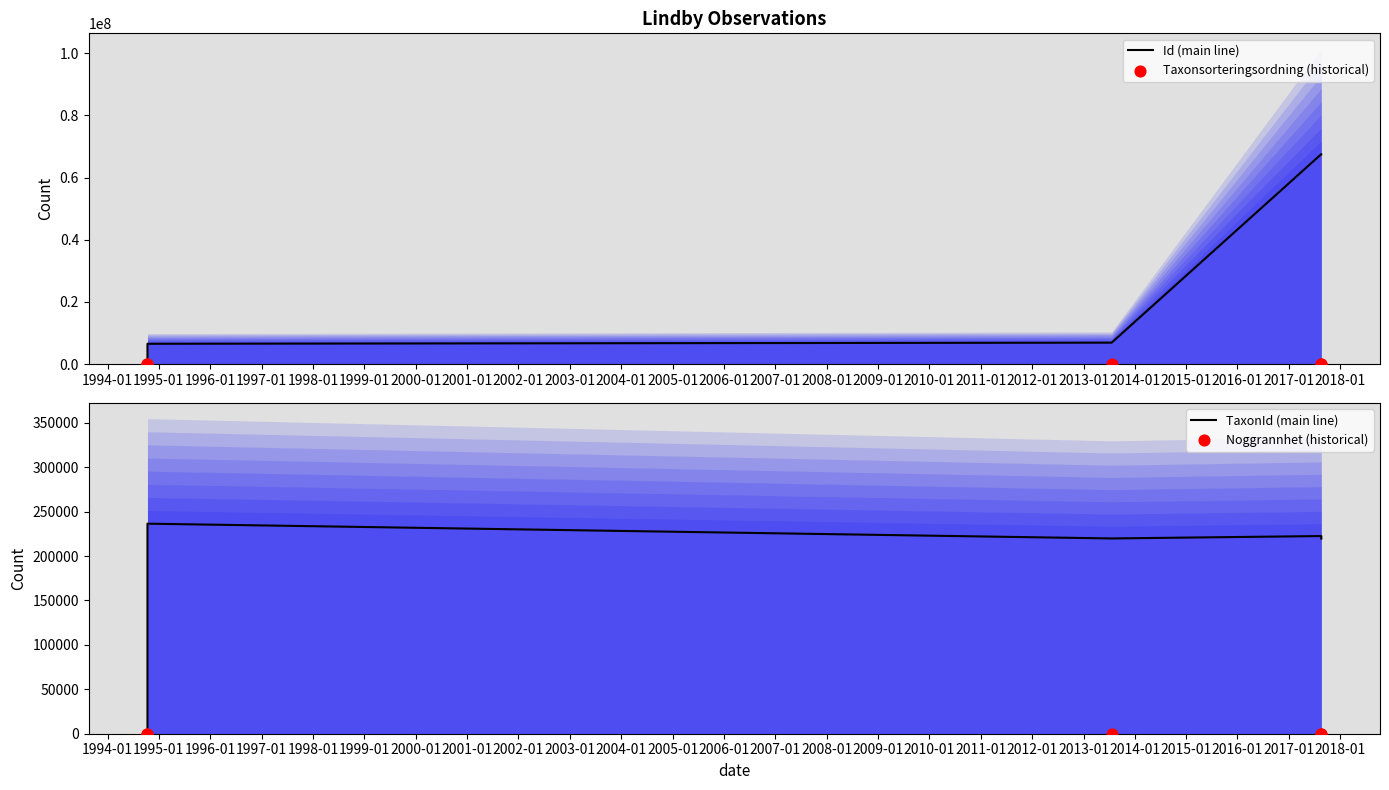

Which series has the largest total across all categories?

Id (main line)